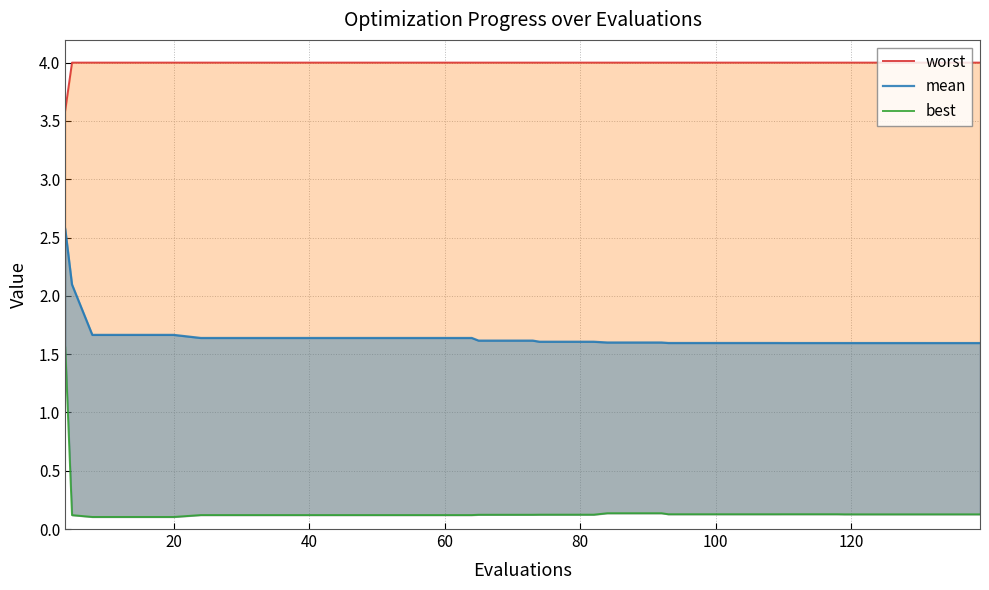

What is the sum of all worst values?

159.6